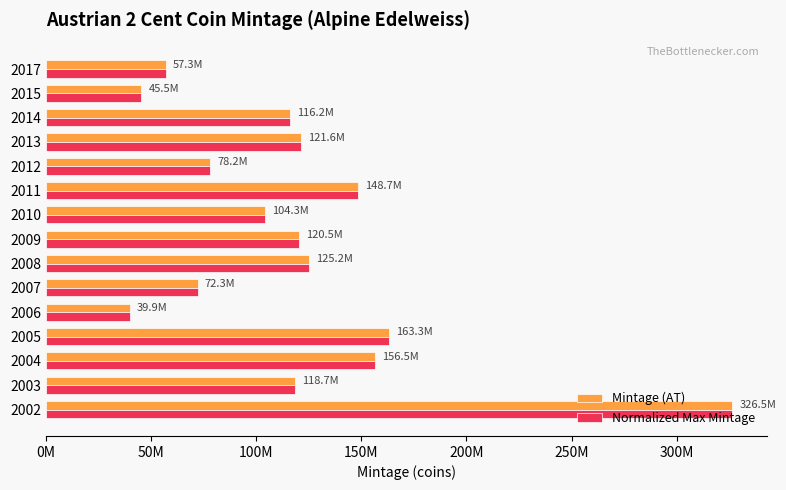

What is the average value of the Mintage (AT) series?

119626733.3